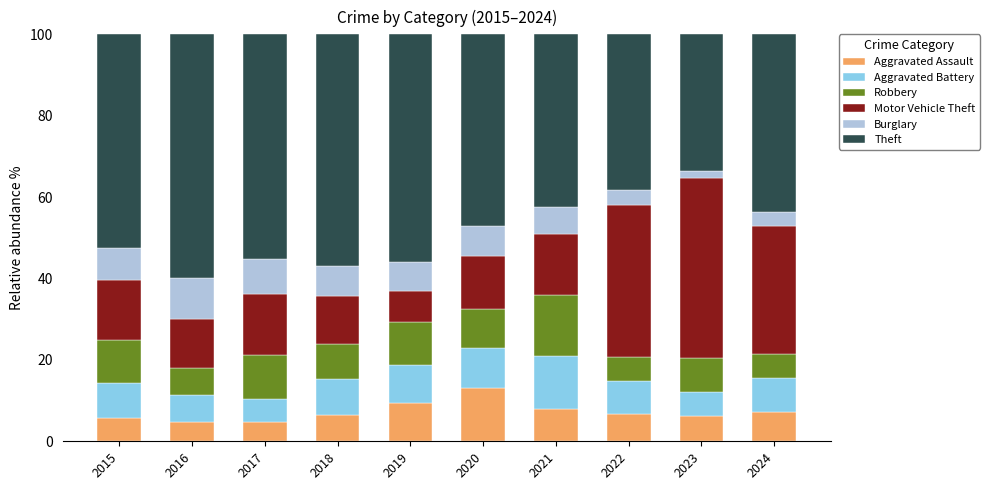

What value does the Aggravated Assault series have at 2016?

4.7